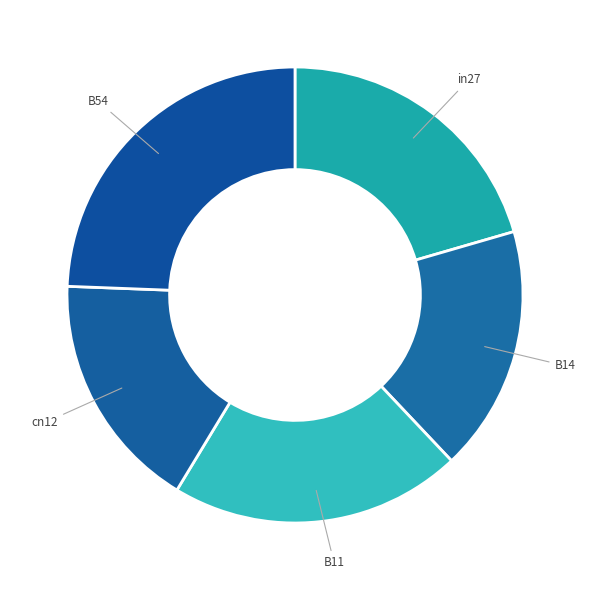

Is B11 the majority of the pie?

No